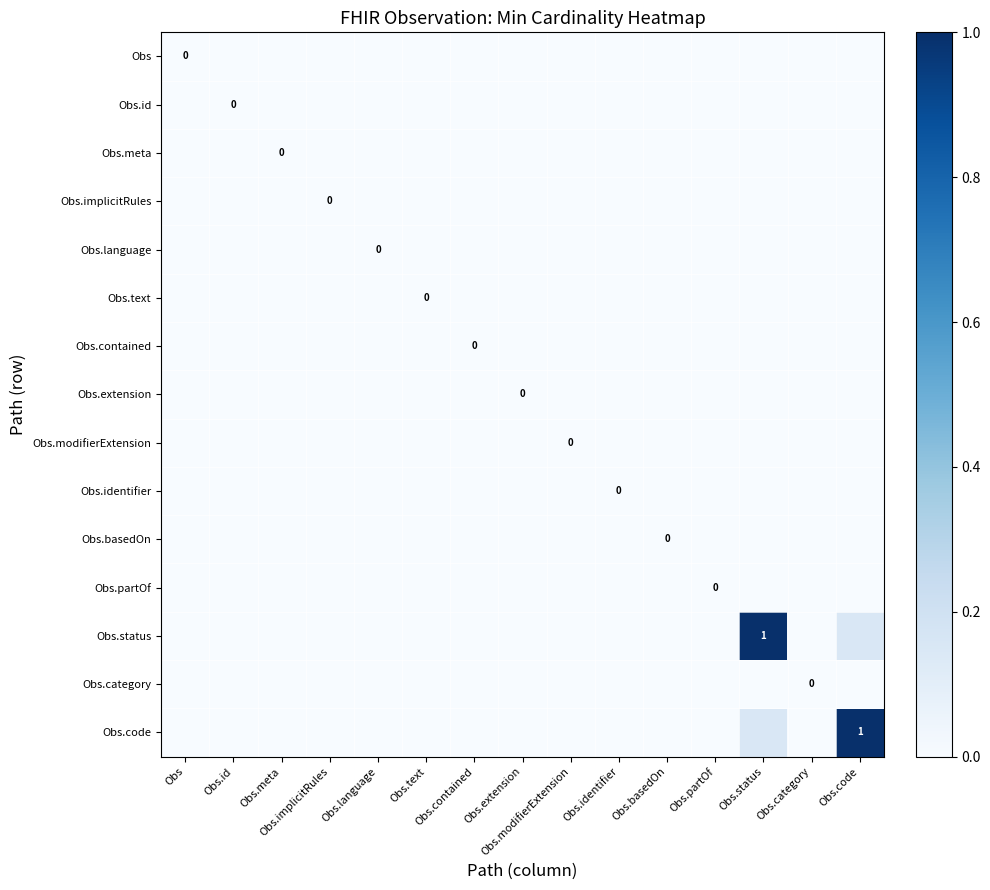

Is the value of Obs.basedOn at Obs.partOf greater than the value of Obs.text at Obs.implicitRules?

No